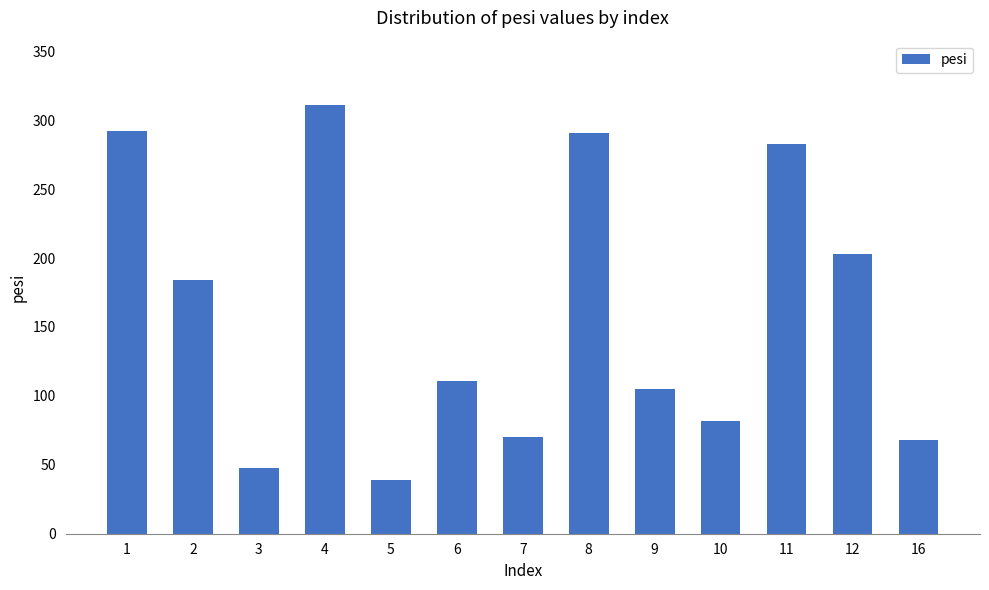

What is the sum of the values at 9 and 2?

289